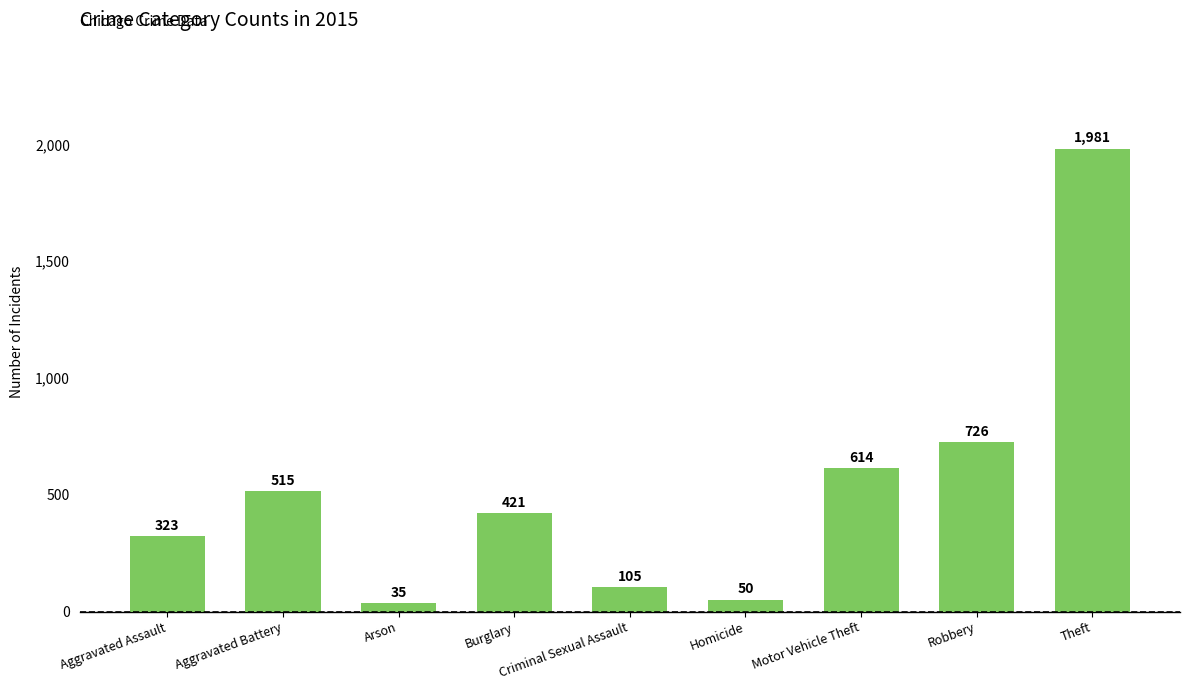

List the labels in order of value, smallest first.

Arson, Homicide, Criminal Sexual Assault, Aggravated Assault, Burglary, Aggravated Battery, Motor Vehicle Theft, Robbery, Theft